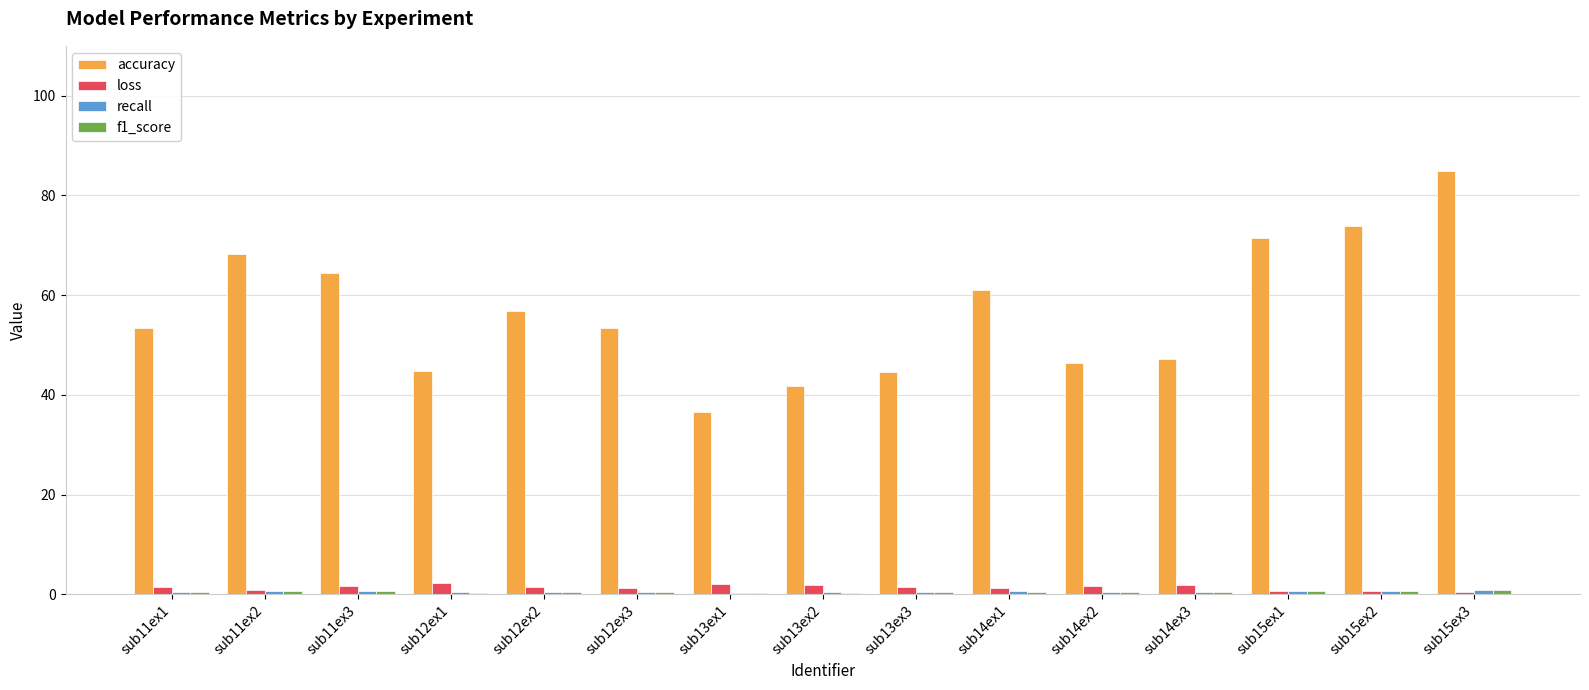

Which series has the largest total across all categories?

accuracy